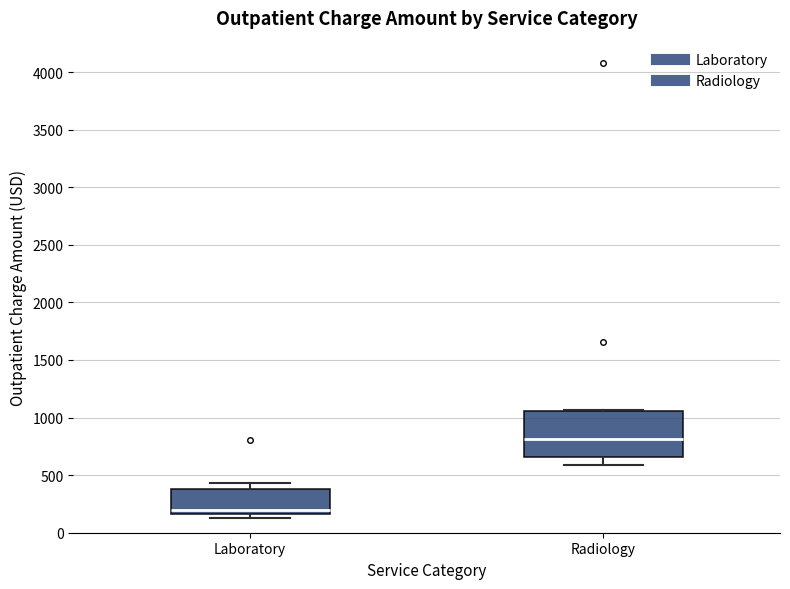

Which box has the lowest median line?

Laboratory